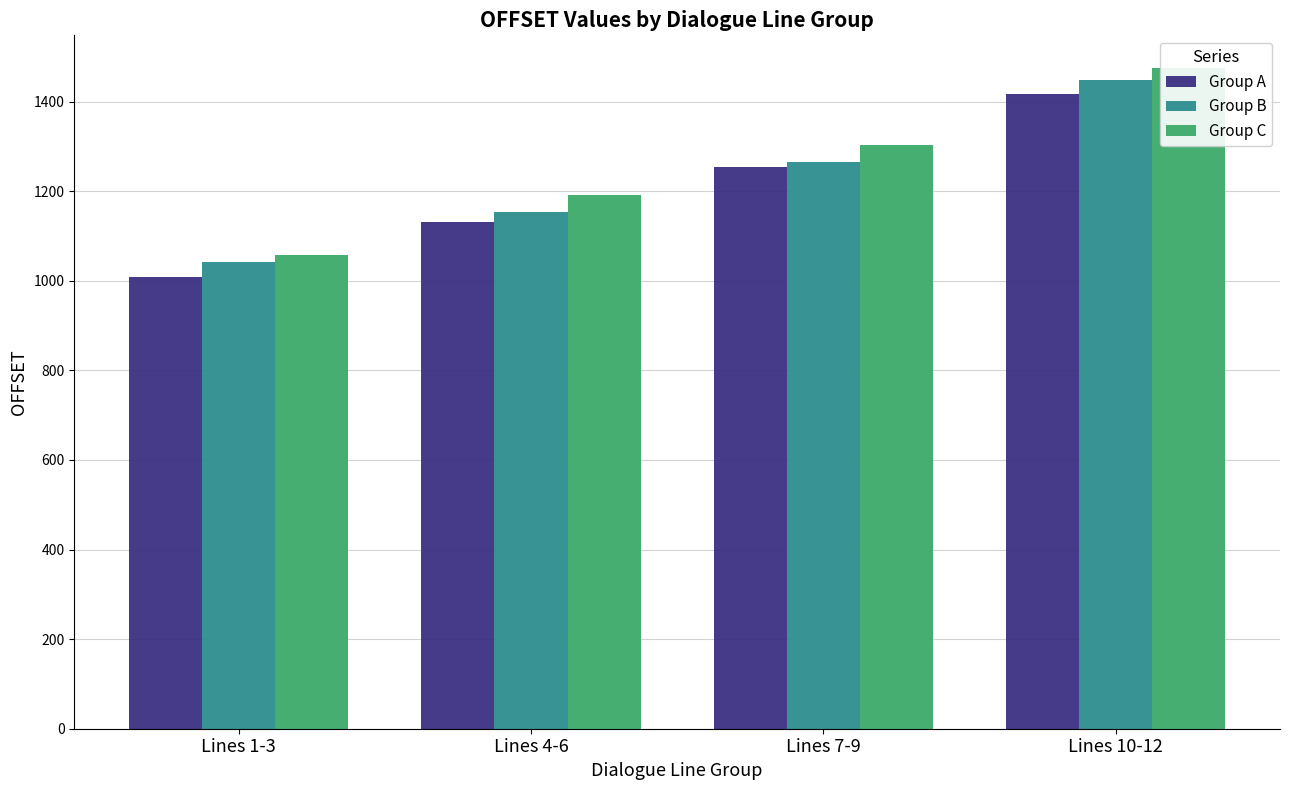

Count the number of data series in this chart.

3